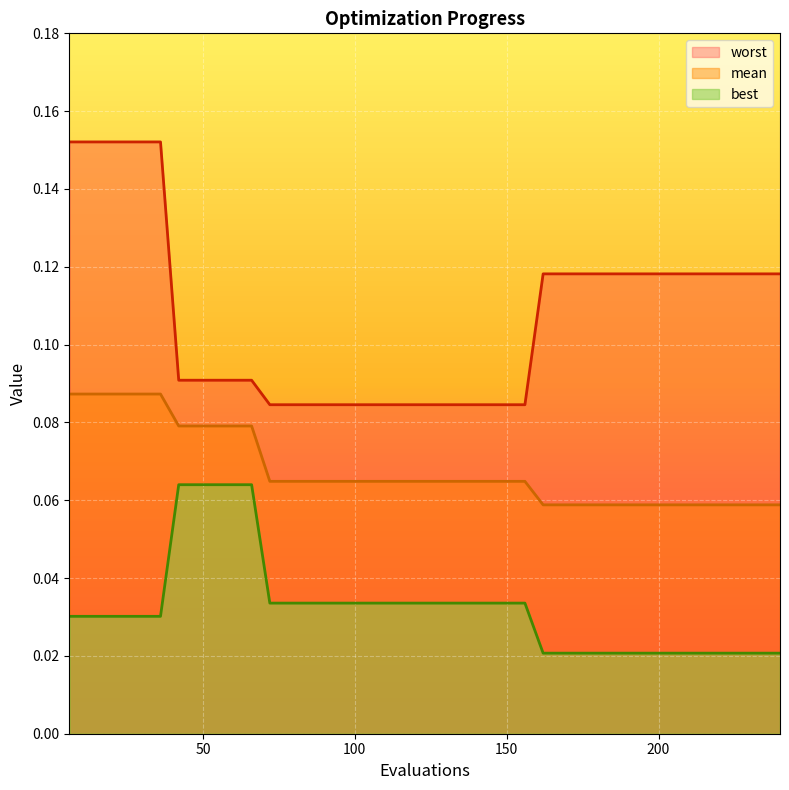

What is the maximum value for worst?

0.2